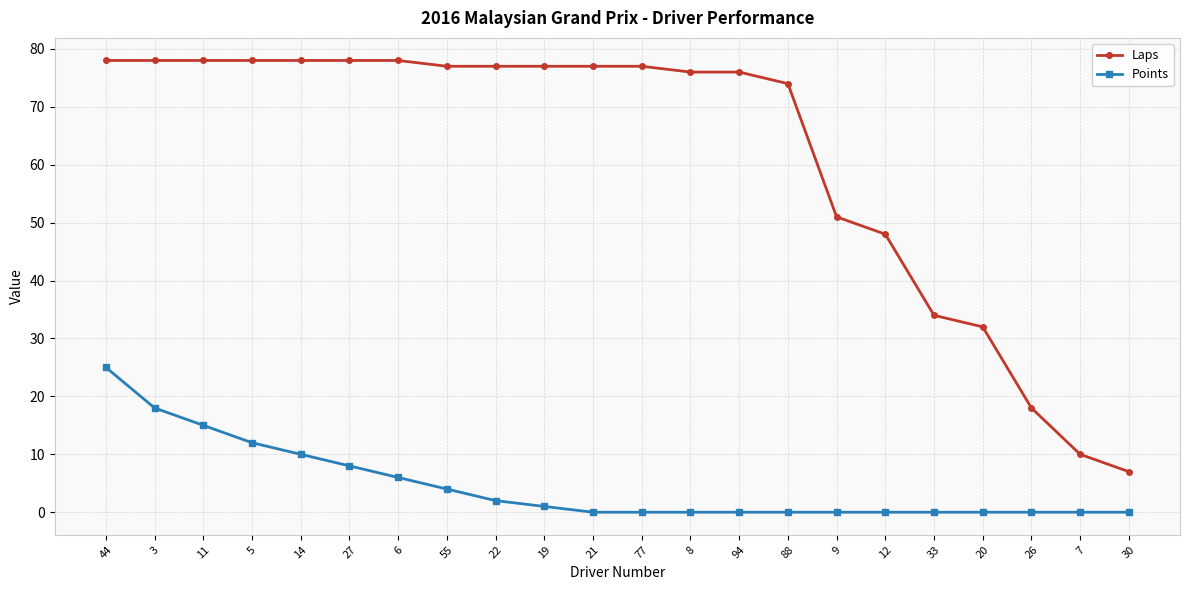

Which series changed the most between 27 and 77?

Points